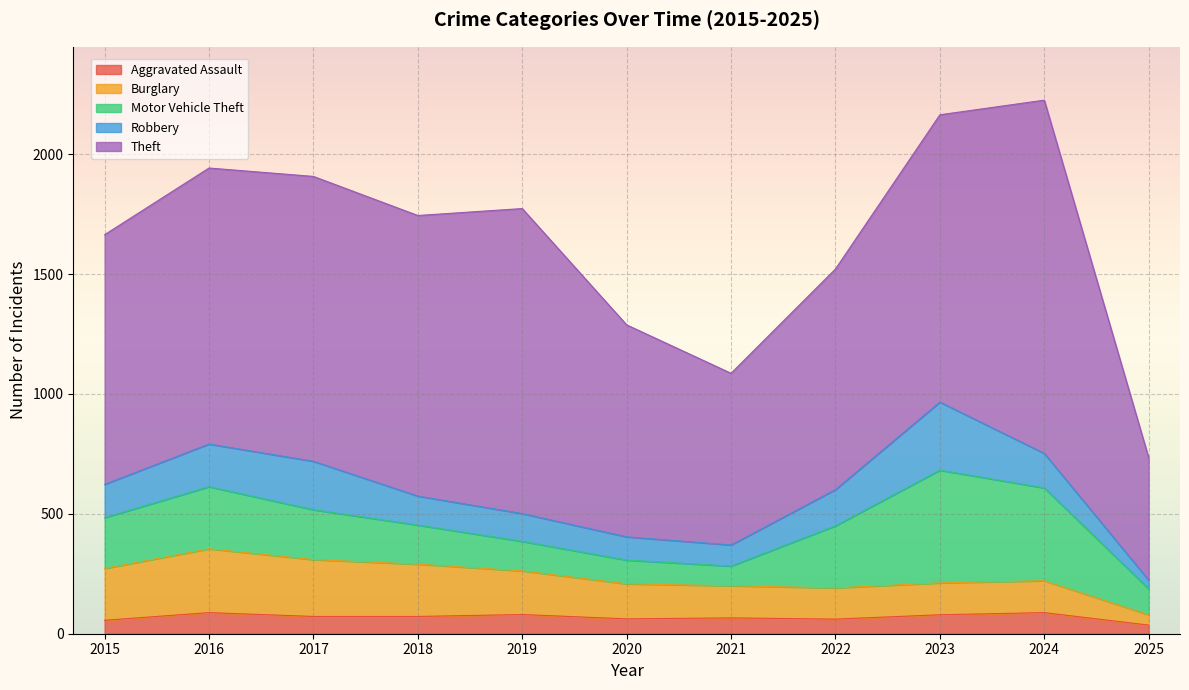

Reading right to left, list all the values displayed in this chart.

Aggravated Assault: 36	88	79	61	66	62	80	72	72	88	56
Burglary: 43	133	133	130	134	146	182	218	237	266	216
Motor Vehicle Theft: 108	387	470	259	82	99	123	163	208	259	212
Robbery: 36	144	284	151	88	97	116	121	202	178	139
Theft: 511	1473	1198	920	716	884	1272	1170	1188	1151	1041